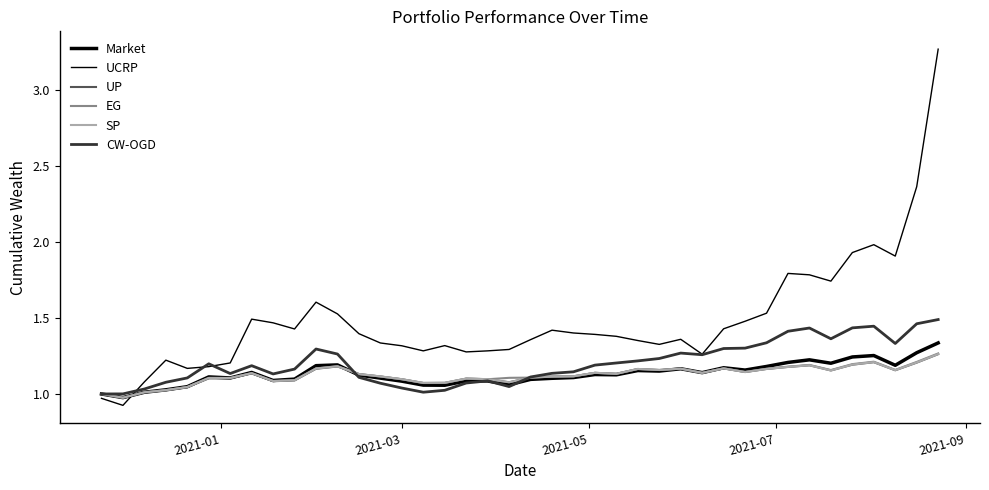

What is the label of the 5th point from the left?

2021-09